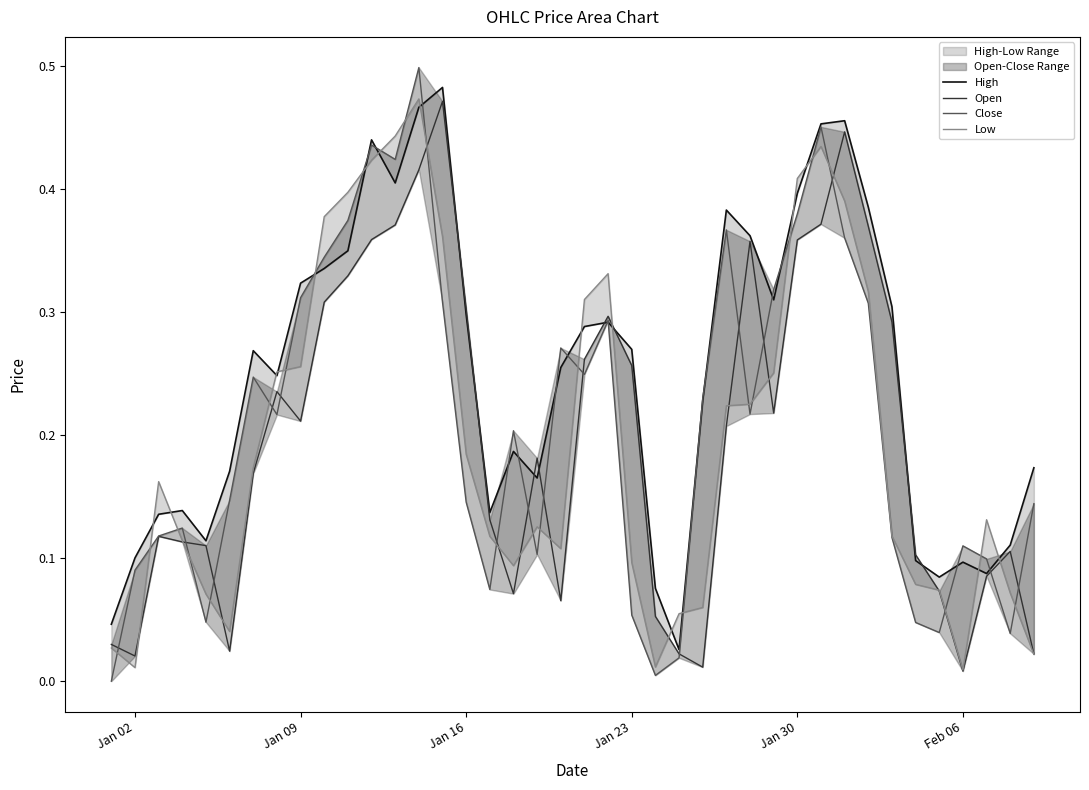

How many interior local valleys does the High series have?

9